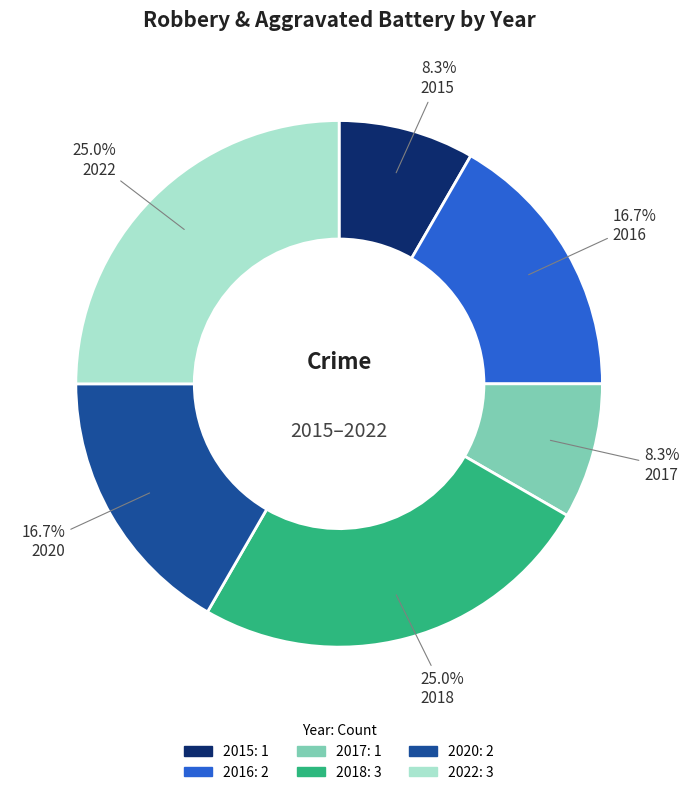

Which has a higher value, 2018 or 2016?

2018